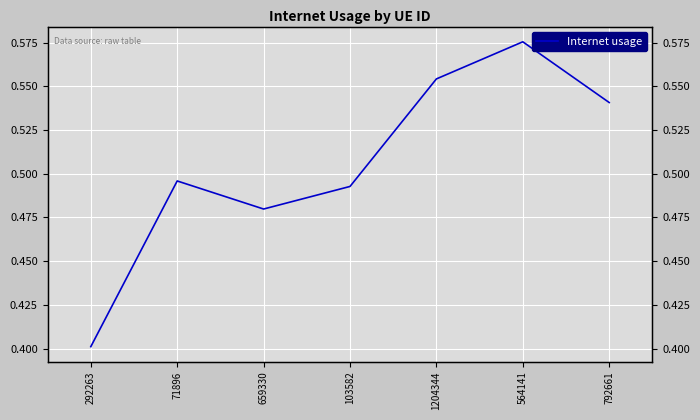

At which category does the data reach its first local peak?

71896